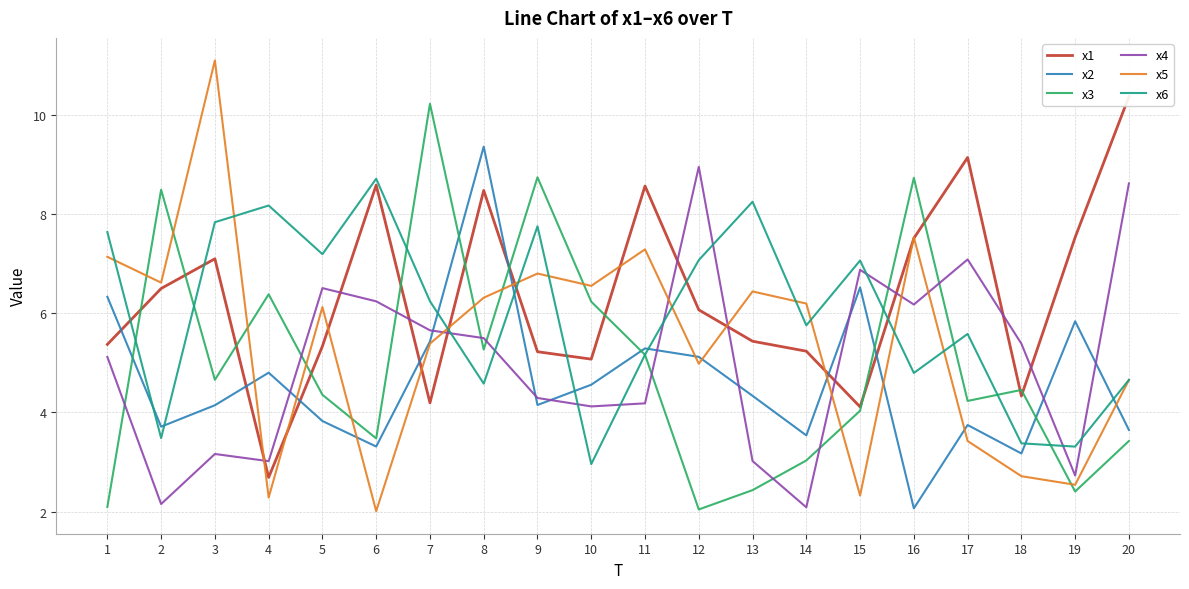

In x3, how many points are lower than both neighbors (excluding endpoints)?

6